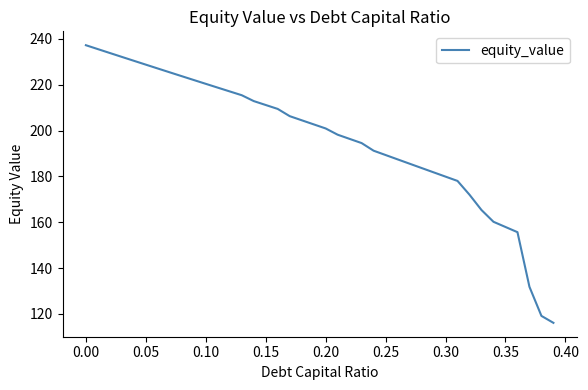

What is the difference between the maximum and minimum values?

121.2